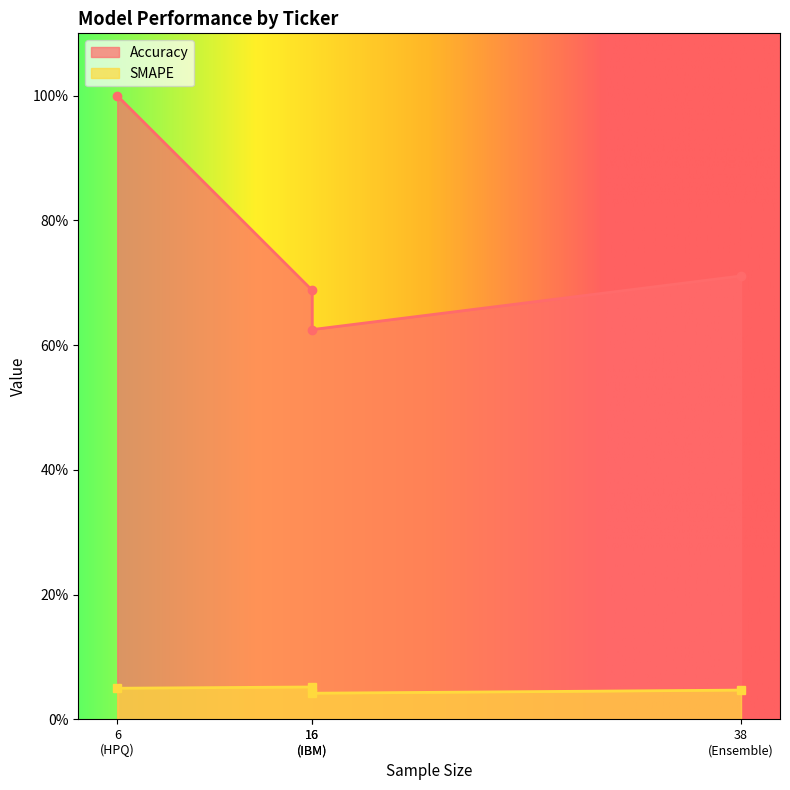

List the series in order of their overall mean, highest first.

Accuracy, SMAPE